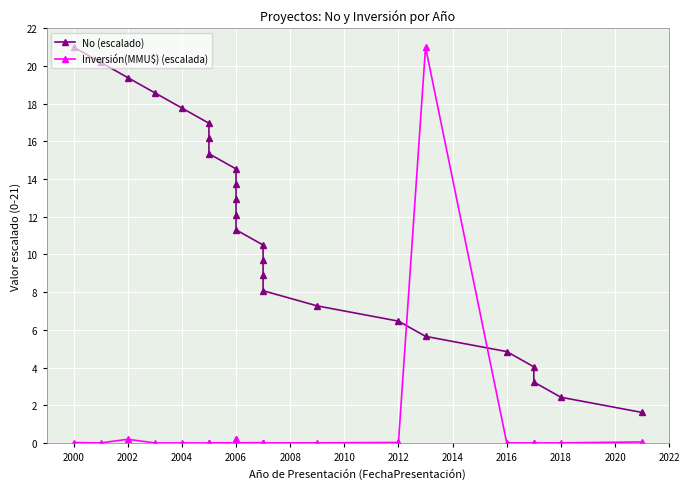

Reading left to right, list all the values displayed in this chart.

No (escalado): 21.0	20.2	19.4	18.6	17.8	17.0	16.2	15.3	14.5	13.7	12.9	12.1	11.3	10.5	9.7	8.9	8.1	7.3	6.5	5.7	4.8	4.0	3.2	2.4	1.6
Inversión(MMU$) (escalada): 0.0	0.0	0.2	0.0	0.0	0.0	0.0	0.0	0.0	0.2	0.2	0.0	0.0	0.0	0.0	0.0	0.0	0.0	0.0	21.0	0.0	0.0	0.0	0.0	0.1